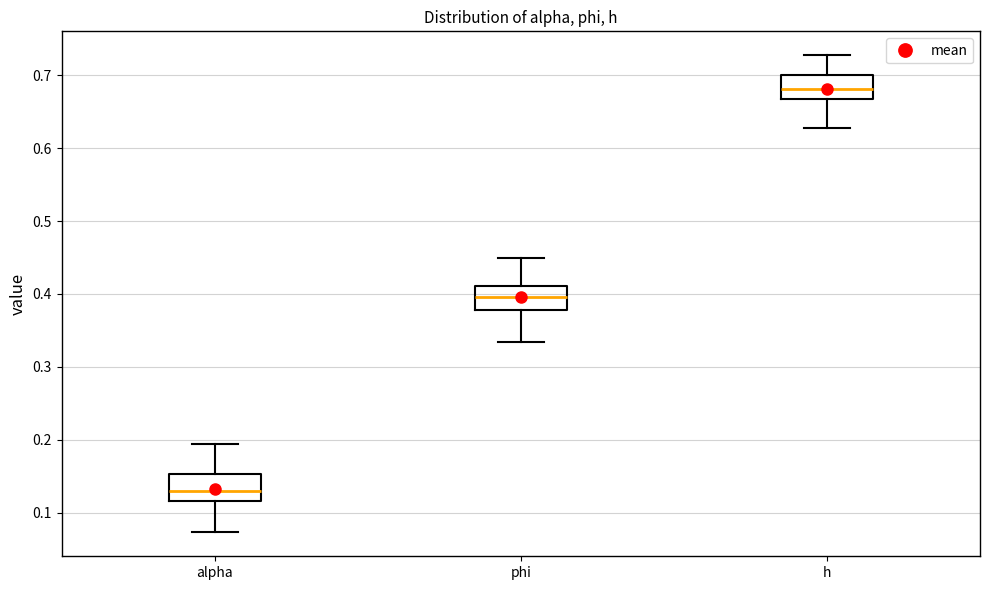

Which box's median line is the lowest?

alpha